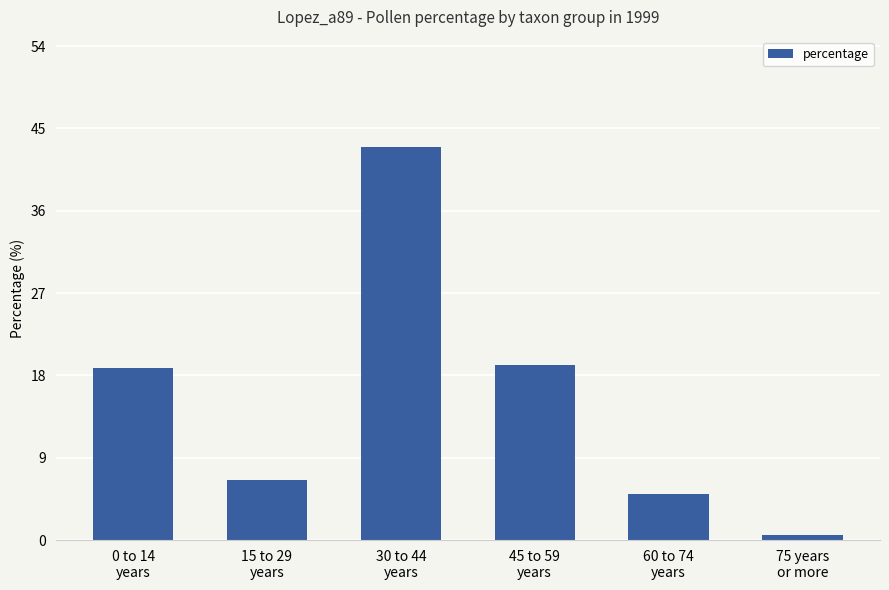

What is the label of the 3rd bar from the right?

45 to 59
years